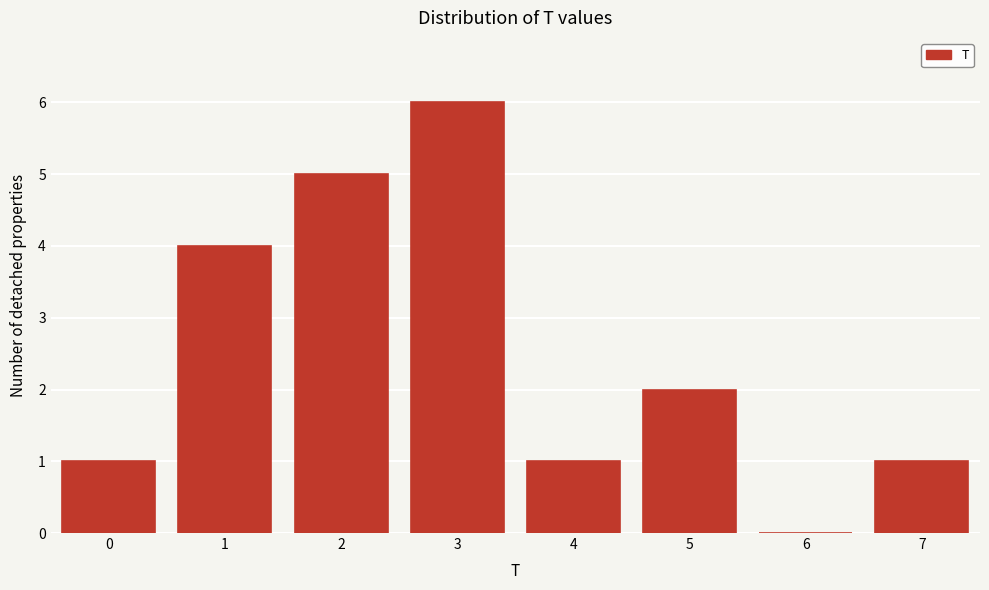

Reading right to left, what are all the values shown in this chart?

7=1	6=0	5=2	4=1	3=6	2=5	1=4	0=1